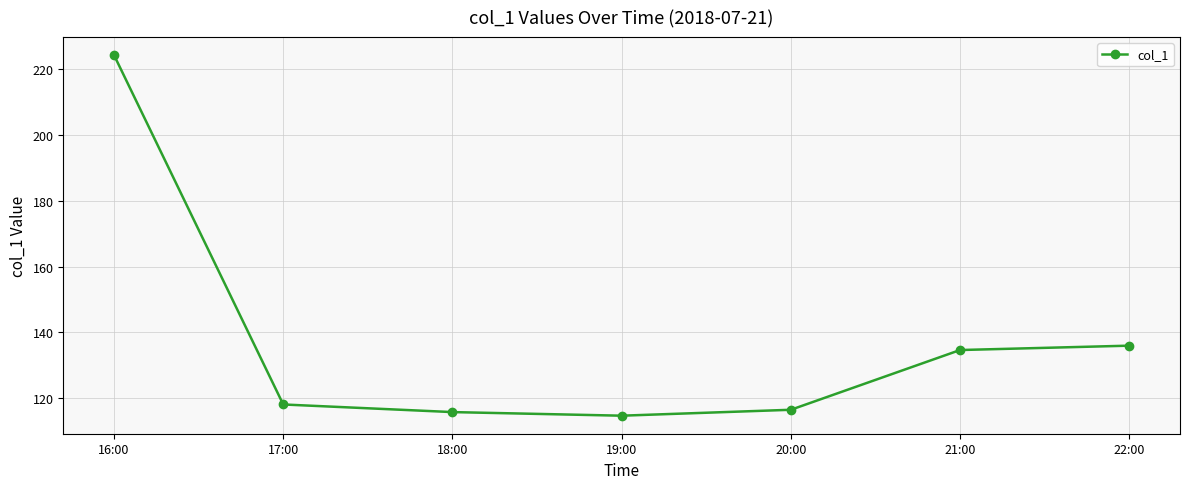

Is it true that the value at 19:00 is 114.7?

True